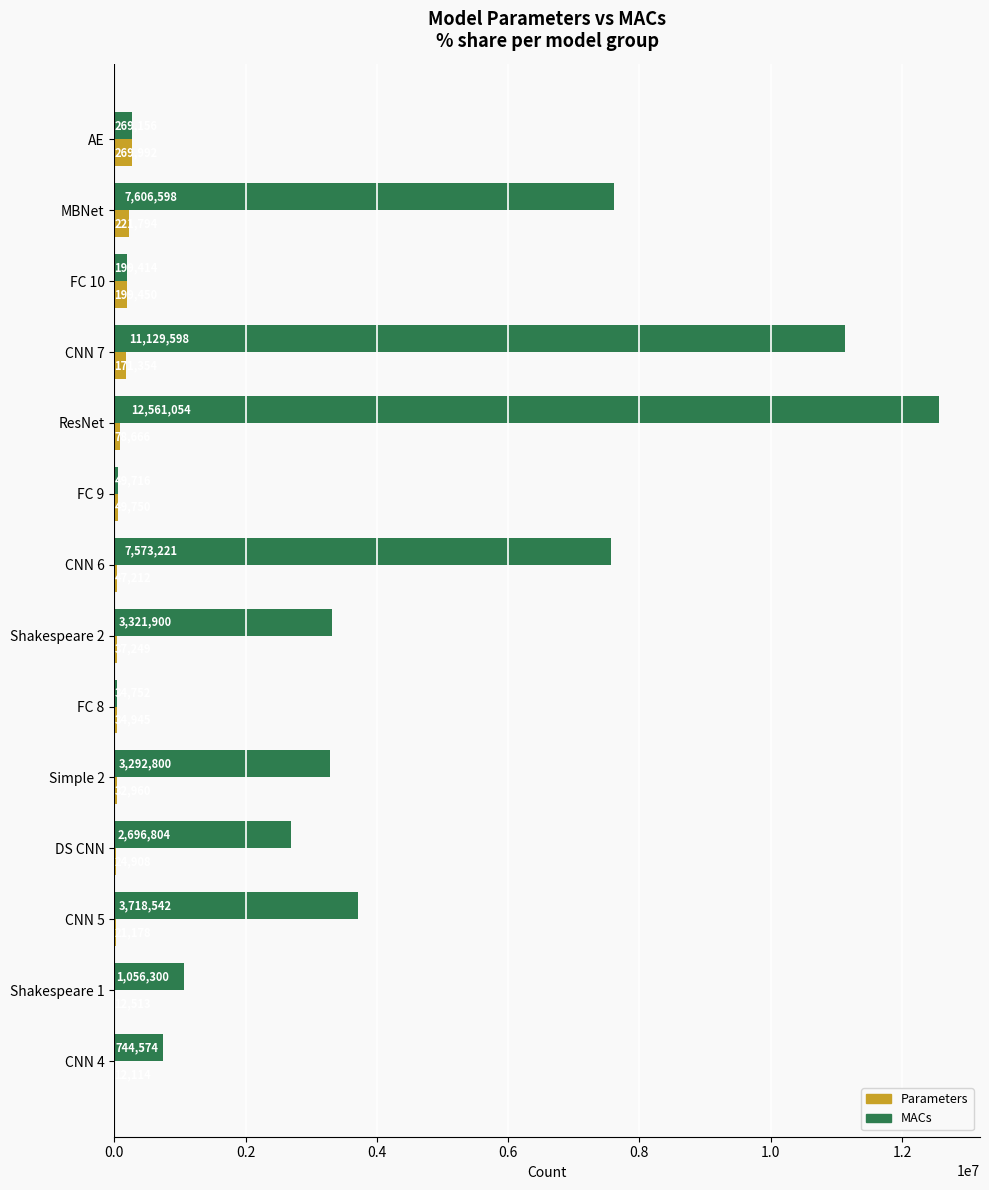

The value of MACs at DS CNN is 634094. True or false?

False